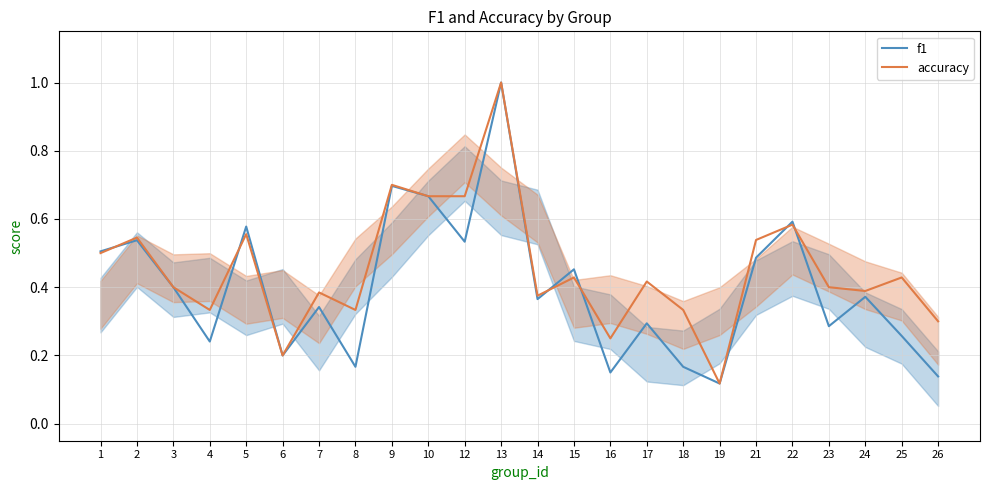

What are all the series names shown in the legend?

f1, accuracy